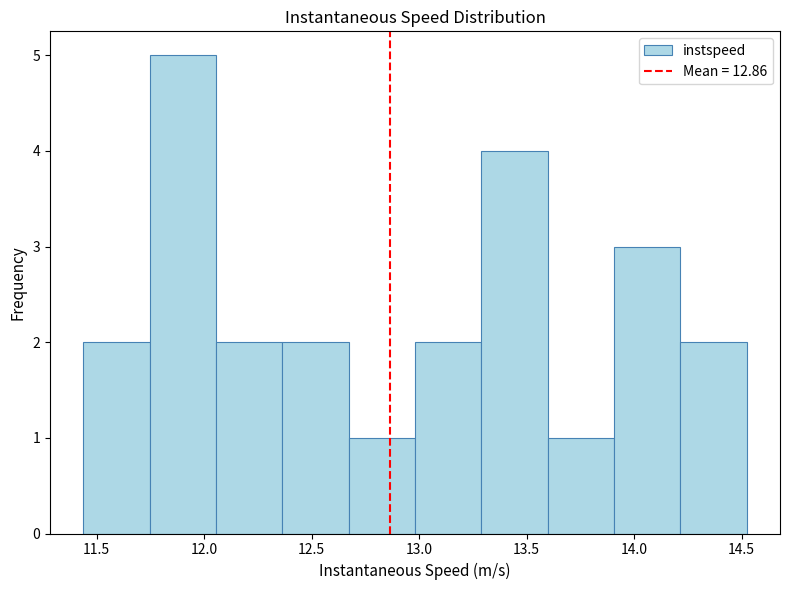

What is the height of the bar covering 12.05 to 12.35 on the x-axis? Neither the bar edges nor the heights are printed on the chart, so give them approximately, as read against the axes.

2